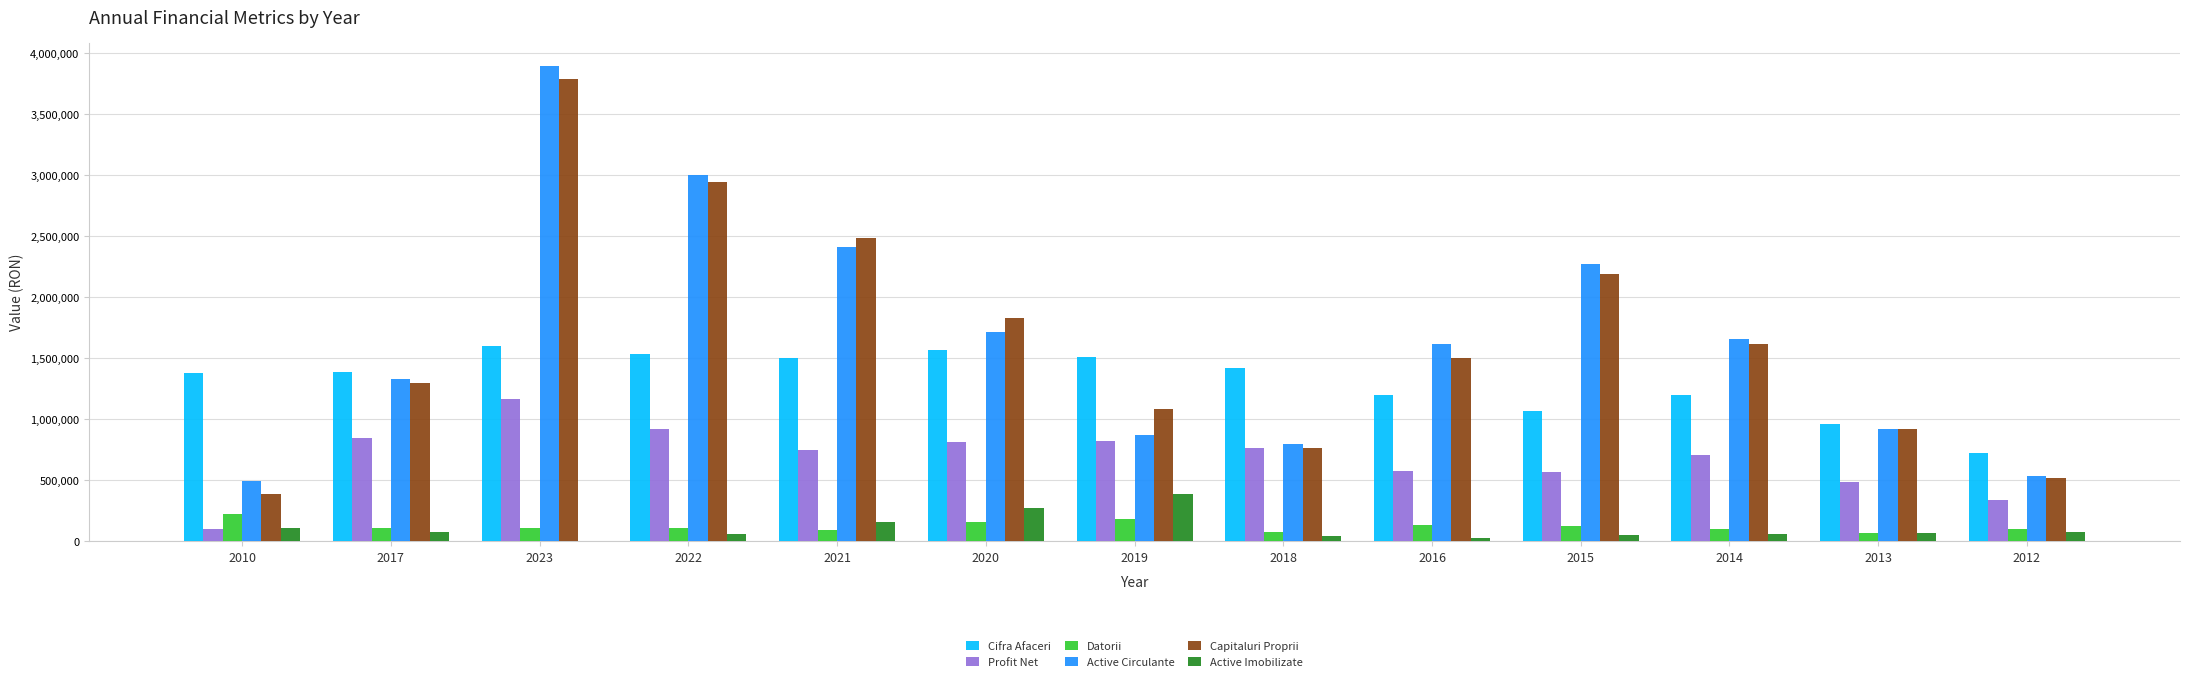

At which category is the sum across all series the highest?

2023